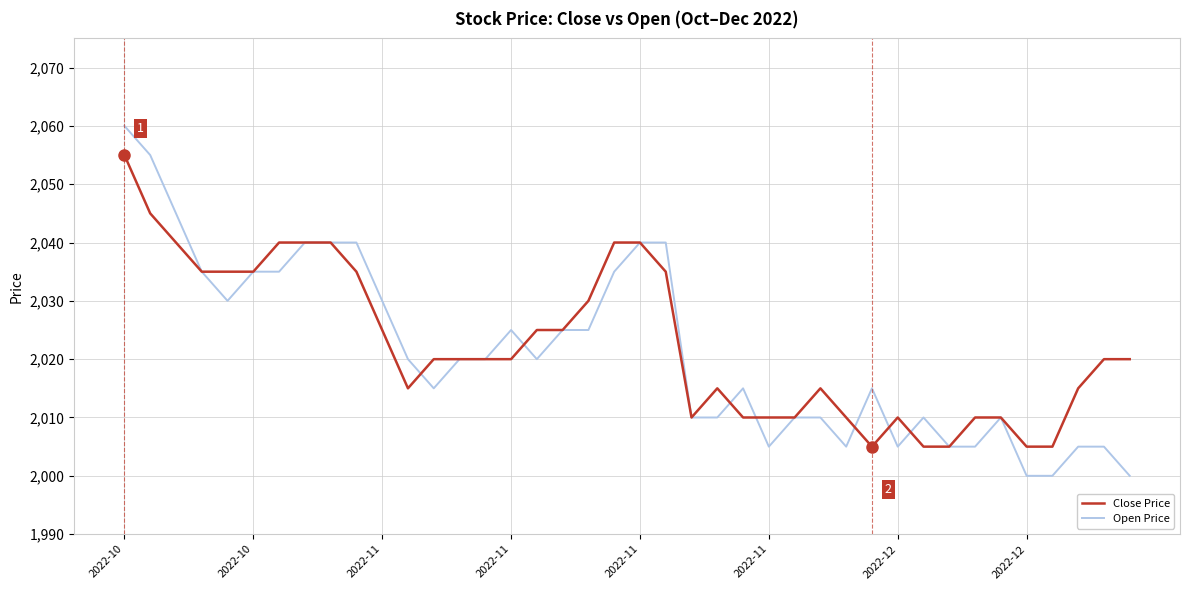

Count the number of data series in this chart.

2